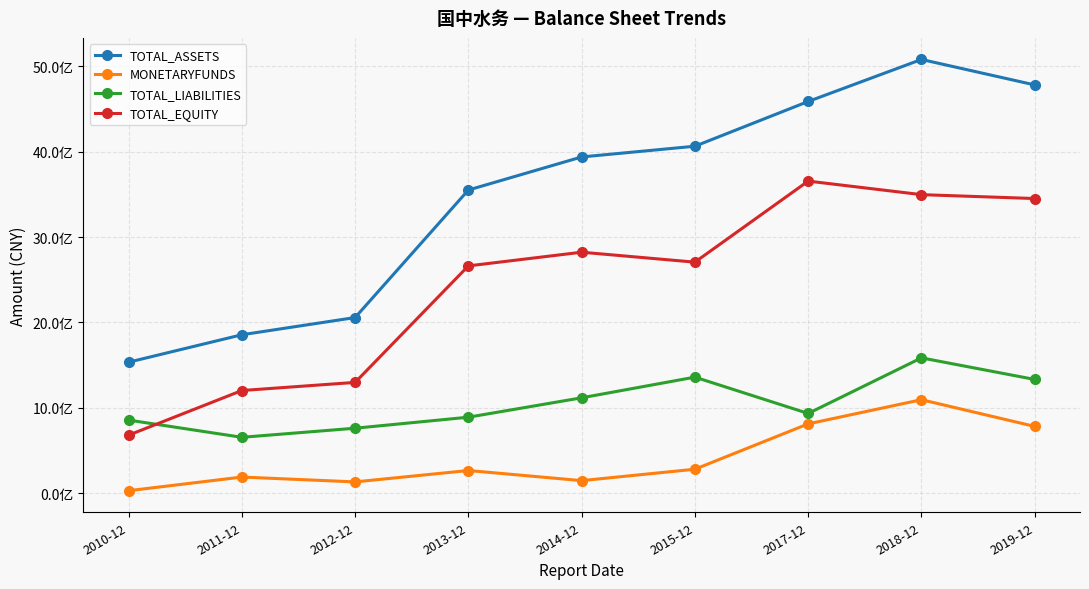

True or false: MONETARYFUNDS and TOTAL_EQUITY intersect in this chart.

False